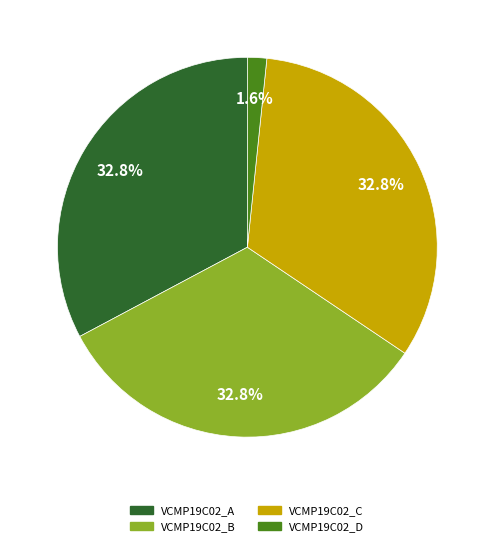

How many segments does this pie chart have?

4